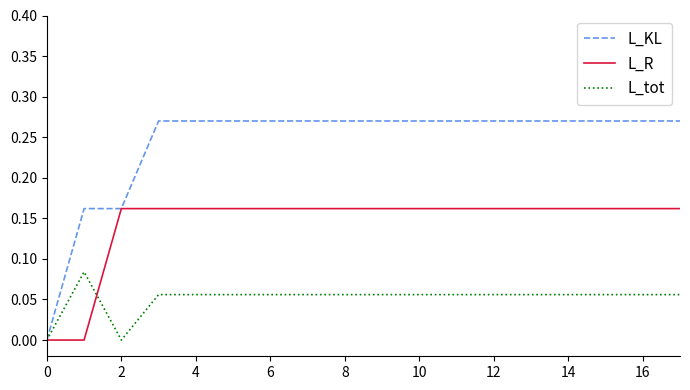

Is this an area chart (filled region under the line)?

No